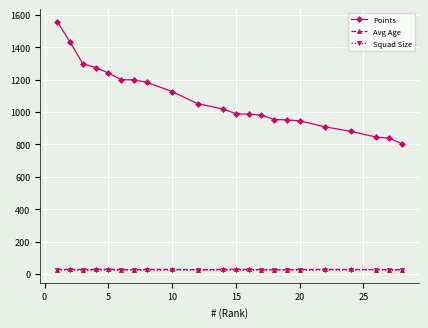

What is the value of the Avg Age point at the 2nd from the left?

28